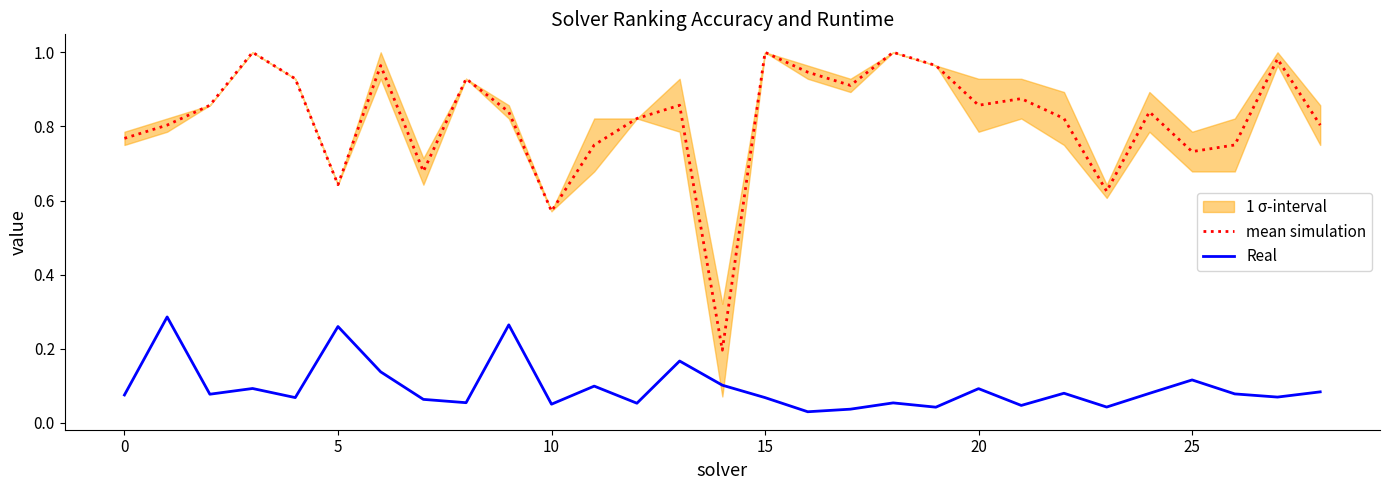

True or false: mean simulation and Real intersect in this chart.

False